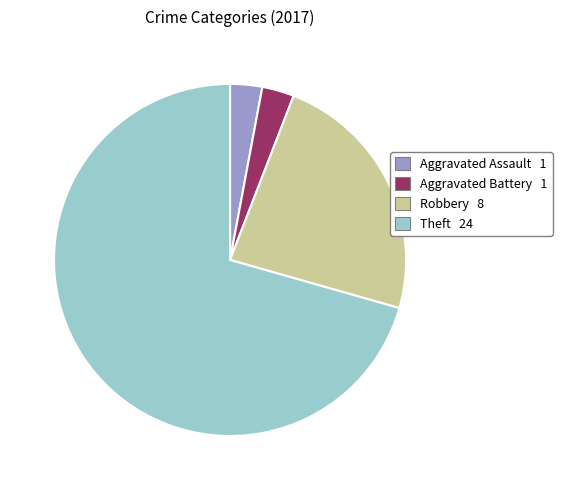

Which has a higher value, Aggravated Assault or Theft?

Theft